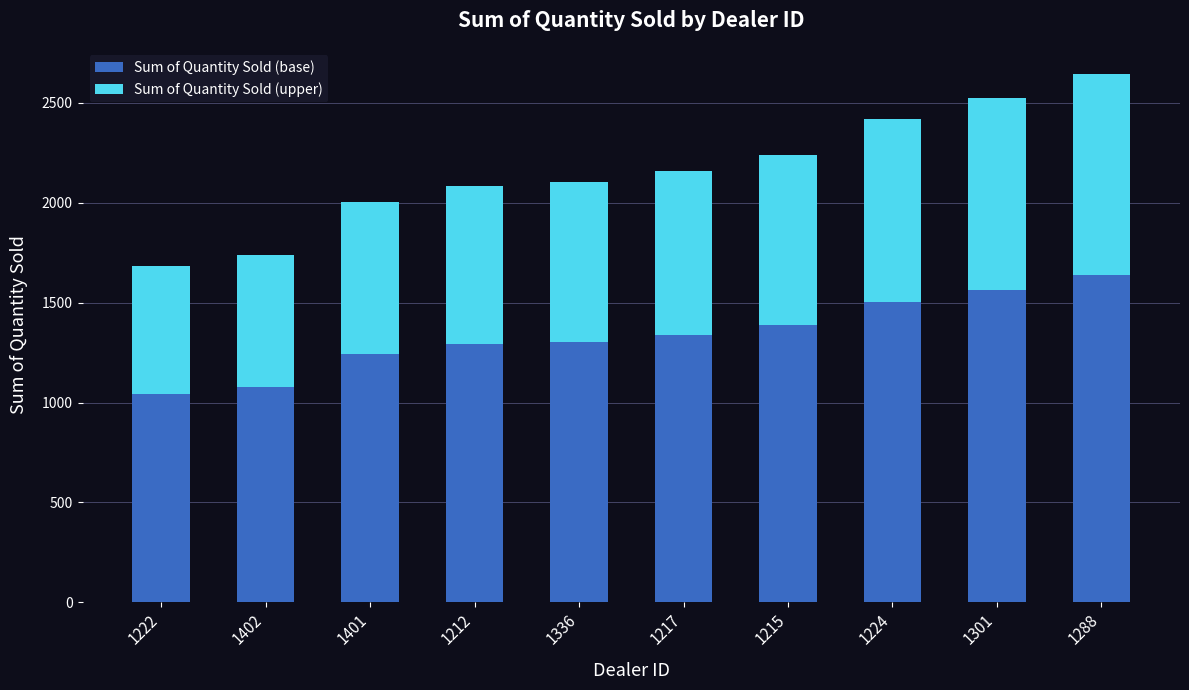

What is the total value across all series at 1212?

2083.0